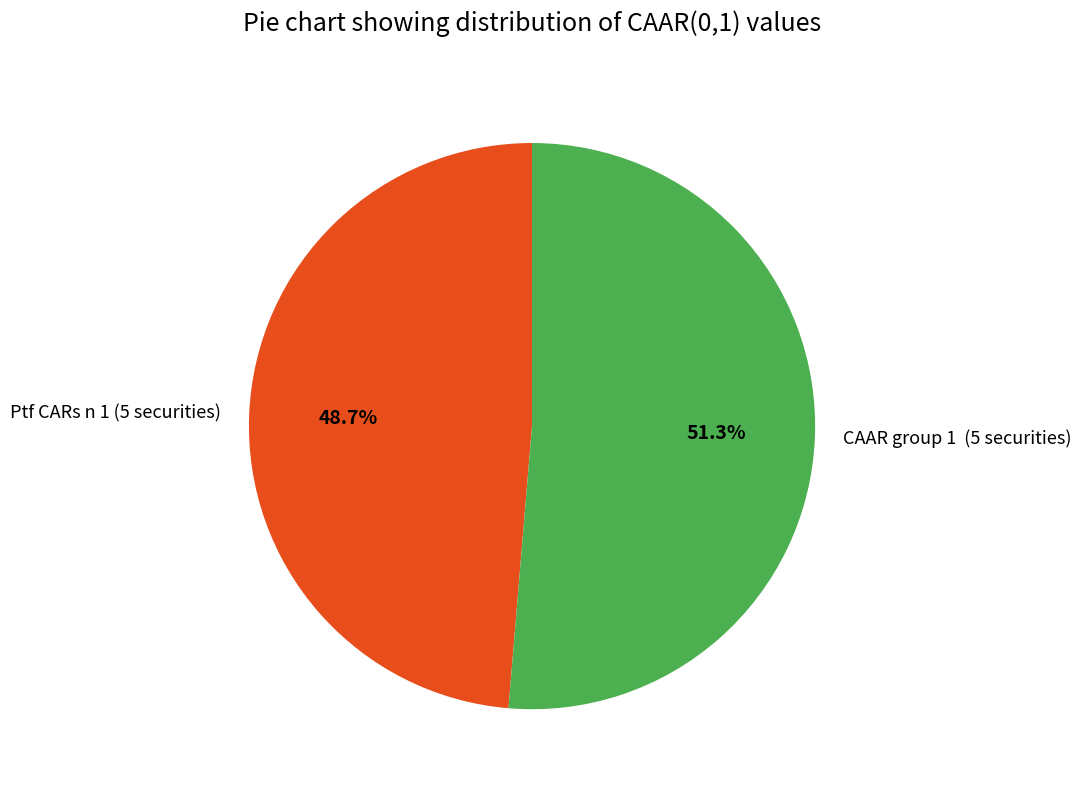

Rank the categories by value from lowest to highest.

Ptf CARs n 1 (5 securities), CAAR group 1 (5 securities)